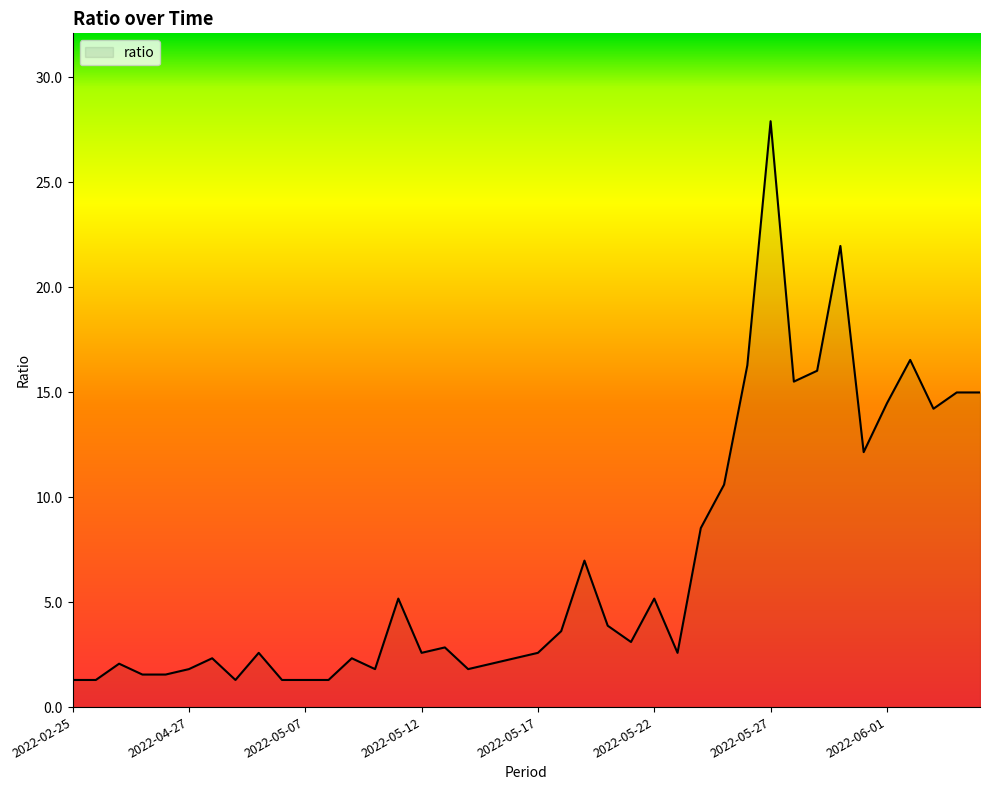

What is the greatest value displayed?

27.9